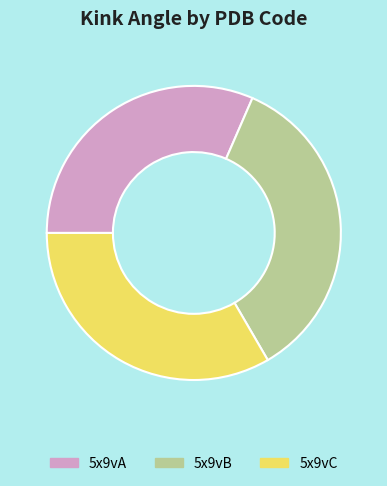

Approximately how many times larger is the value at 5x9vC compared to 5x9vB?

1.0